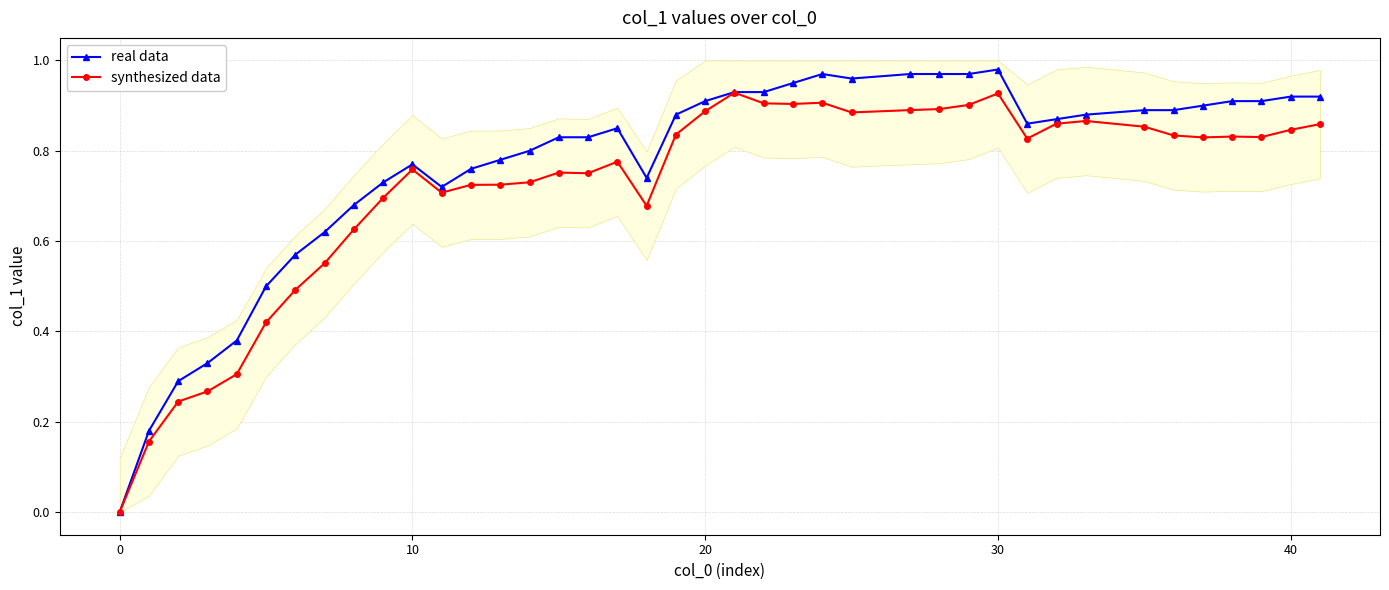

Does the chart have visible grid lines?

Yes